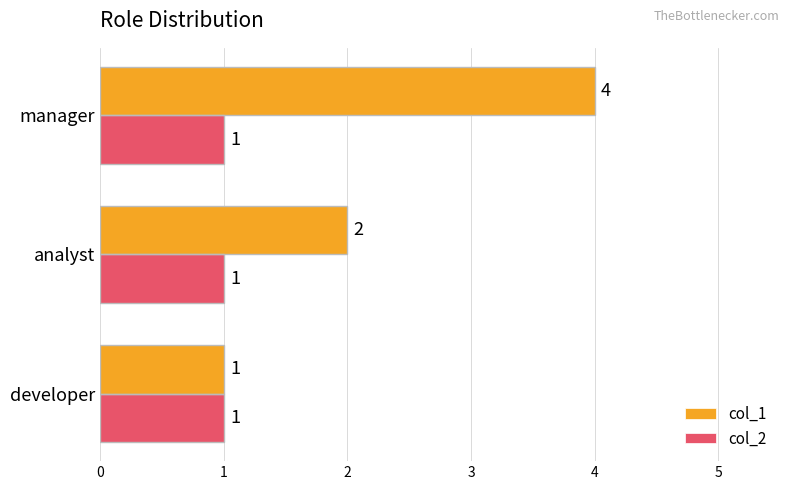

True or false: col_1 has a value of 2 at analyst.

True